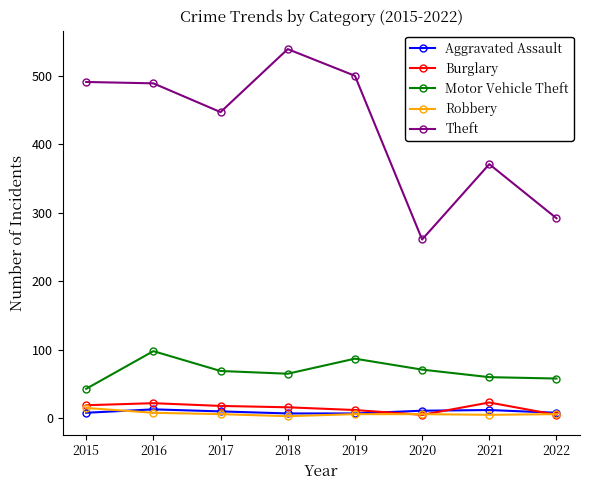

How many Aggravated Assault values are between 8 and 12?

5